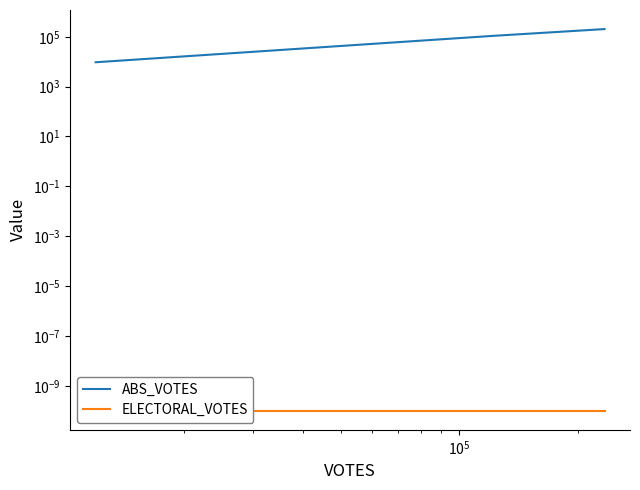

Rank the series at $\mathdefault{10^{5}}$ from lowest to highest value.

ELECTORAL_VOTES, ABS_VOTES